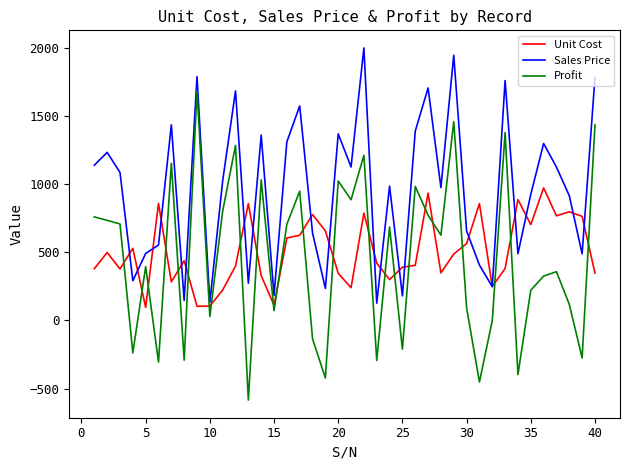

At how many categories does at least one series exceed 1633?

7